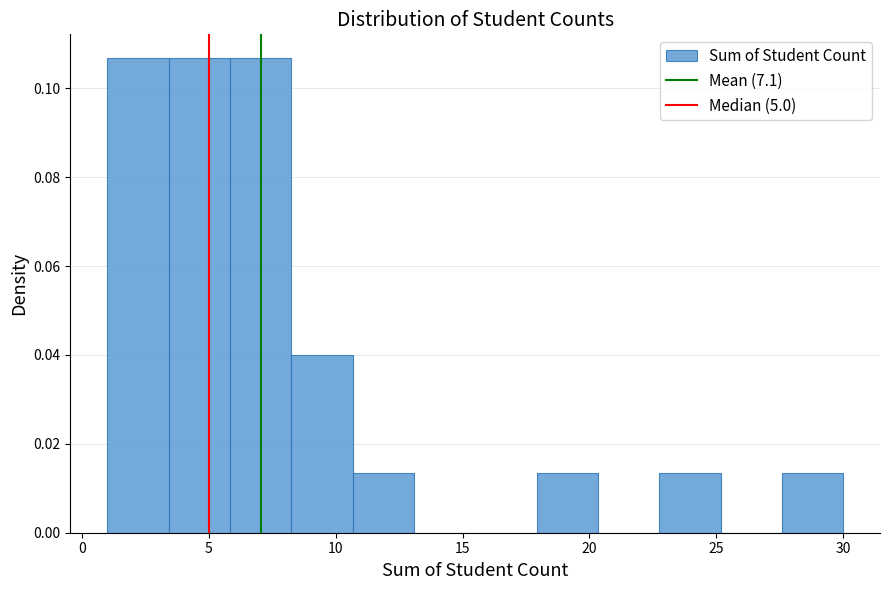

Reading left to right, transcribe this chart: for each bar, give the range it covers on the x-axis and its height. Neither the bar edges nor the heights are printed on the chart, so give them approximately, as read against the axes.

1.0 to 3.5: 0.106
3.5 to 6.0: 0.106
6.0 to 8.5: 0.106
8.5 to 10.5: 0.040
10.5 to 13.0: 0.014
13.0 to 15.5: 0
15.5 to 18.0: 0
18.0 to 20.5: 0.014
20.5 to 23.0: 0
23.0 to 25.0: 0.014
25.0 to 27.5: 0
27.5 to 30.0: 0.014